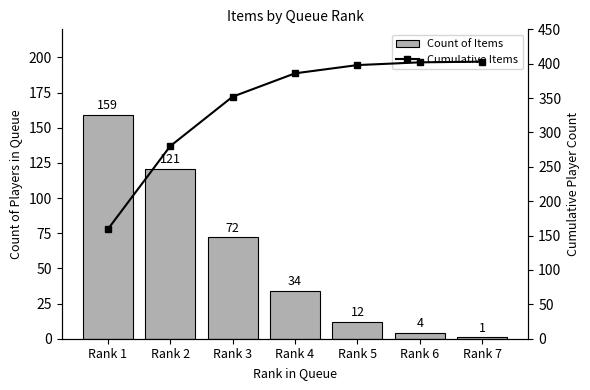

What is the maximum value shown in the chart?

403